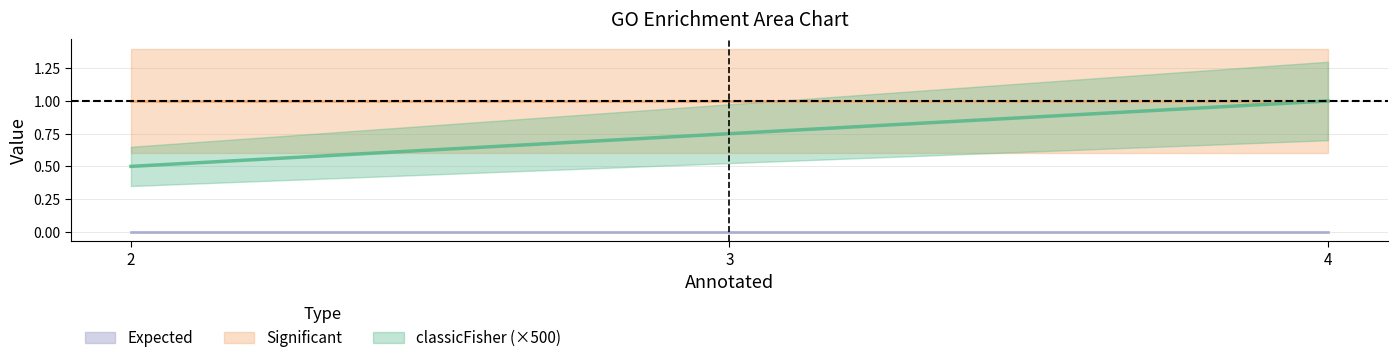

What is the average value of the Significant series?

1.0